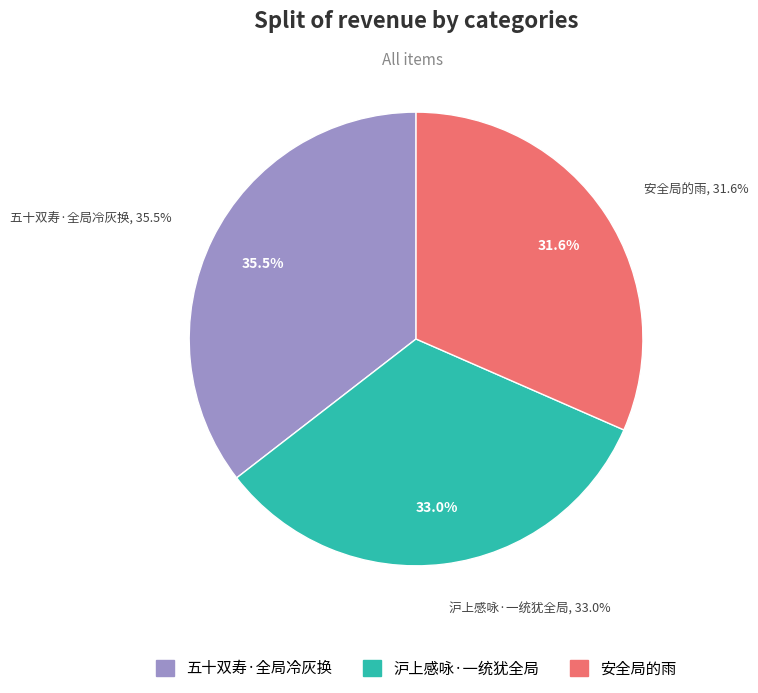

Does 安全局的雨 represent more than half of the total?

No